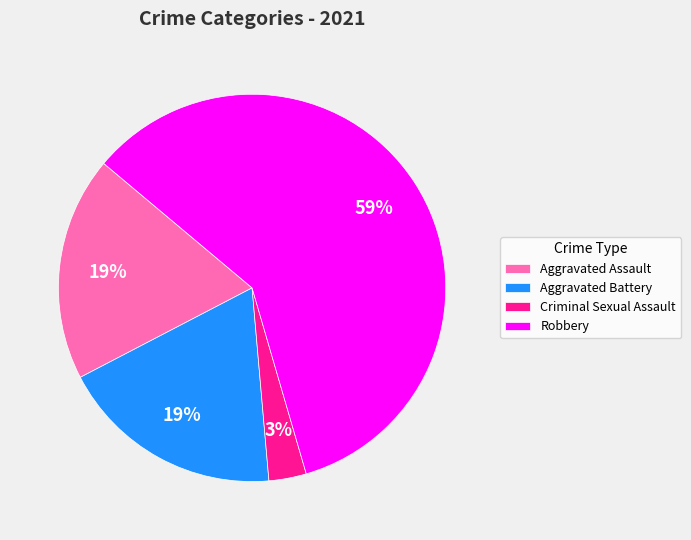

Is the sum of Aggravated Assault and Robbery greater than half?

Yes